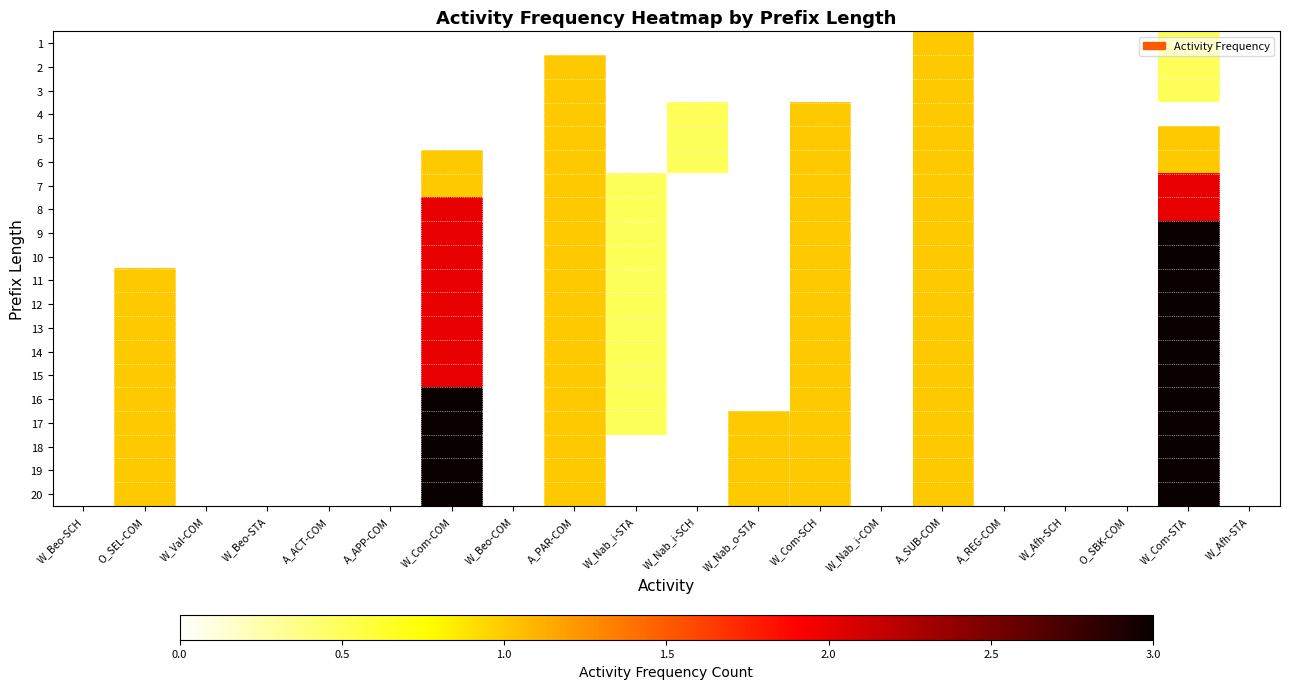

Reading right to left, extract all data points from this chart.

1: W_Afh-STA=0.0	W_Com-STA=0.5	O_SBK-COM=0.0	W_Afh-SCH=0.0	A_REG-COM=0.0	A_SUB-COM=1.0	W_Nab_i-COM=0.0	W_Com-SCH=0.0	W_Nab_o-STA=0.0	W_Nab_i-SCH=0.0	W_Nab_i-STA=0.0	A_PAR-COM=0.0	W_Beo-COM=0.0	W_Com-COM=0.0	A_APP-COM=0.0	A_ACT-COM=0.0	W_Beo-STA=0.0	W_Val-COM=0.0	O_SEL-COM=0.0	W_Beo-SCH=0.0
2: W_Afh-STA=0.0	W_Com-STA=0.5	O_SBK-COM=0.0	W_Afh-SCH=0.0	A_REG-COM=0.0	A_SUB-COM=1.0	W_Nab_i-COM=0.0	W_Com-SCH=0.0	W_Nab_o-STA=0.0	W_Nab_i-SCH=0.0	W_Nab_i-STA=0.0	A_PAR-COM=1.0	W_Beo-COM=0.0	W_Com-COM=0.0	A_APP-COM=0.0	A_ACT-COM=0.0	W_Beo-STA=0.0	W_Val-COM=0.0	O_SEL-COM=0.0	W_Beo-SCH=0.0
3: W_Afh-STA=0.0	W_Com-STA=0.5	O_SBK-COM=0.0	W_Afh-SCH=0.0	A_REG-COM=0.0	A_SUB-COM=1.0	W_Nab_i-COM=0.0	W_Com-SCH=0.0	W_Nab_o-STA=0.0	W_Nab_i-SCH=0.0	W_Nab_i-STA=0.0	A_PAR-COM=1.0	W_Beo-COM=0.0	W_Com-COM=0.0	A_APP-COM=0.0	A_ACT-COM=0.0	W_Beo-STA=0.0	W_Val-COM=0.0	O_SEL-COM=0.0	W_Beo-SCH=0.0
4: W_Afh-STA=0.0	W_Com-STA=0.0	O_SBK-COM=0.0	W_Afh-SCH=0.0	A_REG-COM=0.0	A_SUB-COM=1.0	W_Nab_i-COM=0.0	W_Com-SCH=1.0	W_Nab_o-STA=0.0	W_Nab_i-SCH=0.5	W_Nab_i-STA=0.0	A_PAR-COM=1.0	W_Beo-COM=0.0	W_Com-COM=0.0	A_APP-COM=0.0	A_ACT-COM=0.0	W_Beo-STA=0.0	W_Val-COM=0.0	O_SEL-COM=0.0	W_Beo-SCH=0.0
5: W_Afh-STA=0.0	W_Com-STA=1.0	O_SBK-COM=0.0	W_Afh-SCH=0.0	A_REG-COM=0.0	A_SUB-COM=1.0	W_Nab_i-COM=0.0	W_Com-SCH=1.0	W_Nab_o-STA=0.0	W_Nab_i-SCH=0.5	W_Nab_i-STA=0.0	A_PAR-COM=1.0	W_Beo-COM=0.0	W_Com-COM=0.0	A_APP-COM=0.0	A_ACT-COM=0.0	W_Beo-STA=0.0	W_Val-COM=0.0	O_SEL-COM=0.0	W_Beo-SCH=0.0
6: W_Afh-STA=0.0	W_Com-STA=1.0	O_SBK-COM=0.0	W_Afh-SCH=0.0	A_REG-COM=0.0	A_SUB-COM=1.0	W_Nab_i-COM=0.0	W_Com-SCH=1.0	W_Nab_o-STA=0.0	W_Nab_i-SCH=0.5	W_Nab_i-STA=0.0	A_PAR-COM=1.0	W_Beo-COM=0.0	W_Com-COM=1.0	A_APP-COM=0.0	A_ACT-COM=0.0	W_Beo-STA=0.0	W_Val-COM=0.0	O_SEL-COM=0.0	W_Beo-SCH=0.0
7: W_Afh-STA=0.0	W_Com-STA=2.0	O_SBK-COM=0.0	W_Afh-SCH=0.0	A_REG-COM=0.0	A_SUB-COM=1.0	W_Nab_i-COM=0.0	W_Com-SCH=1.0	W_Nab_o-STA=0.0	W_Nab_i-SCH=0.0	W_Nab_i-STA=0.5	A_PAR-COM=1.0	W_Beo-COM=0.0	W_Com-COM=1.0	A_APP-COM=0.0	A_ACT-COM=0.0	W_Beo-STA=0.0	W_Val-COM=0.0	O_SEL-COM=0.0	W_Beo-SCH=0.0
8: W_Afh-STA=0.0	W_Com-STA=2.0	O_SBK-COM=0.0	W_Afh-SCH=0.0	A_REG-COM=0.0	A_SUB-COM=1.0	W_Nab_i-COM=0.0	W_Com-SCH=1.0	W_Nab_o-STA=0.0	W_Nab_i-SCH=0.0	W_Nab_i-STA=0.5	A_PAR-COM=1.0	W_Beo-COM=0.0	W_Com-COM=2.0	A_APP-COM=0.0	A_ACT-COM=0.0	W_Beo-STA=0.0	W_Val-COM=0.0	O_SEL-COM=0.0	W_Beo-SCH=0.0
9: W_Afh-STA=0.0	W_Com-STA=3.0	O_SBK-COM=0.0	W_Afh-SCH=0.0	A_REG-COM=0.0	A_SUB-COM=1.0	W_Nab_i-COM=0.0	W_Com-SCH=1.0	W_Nab_o-STA=0.0	W_Nab_i-SCH=0.0	W_Nab_i-STA=0.5	A_PAR-COM=1.0	W_Beo-COM=0.0	W_Com-COM=2.0	A_APP-COM=0.0	A_ACT-COM=0.0	W_Beo-STA=0.0	W_Val-COM=0.0	O_SEL-COM=0.0	W_Beo-SCH=0.0
10: W_Afh-STA=0.0	W_Com-STA=3.0	O_SBK-COM=0.0	W_Afh-SCH=0.0	A_REG-COM=0.0	A_SUB-COM=1.0	W_Nab_i-COM=0.0	W_Com-SCH=1.0	W_Nab_o-STA=0.0	W_Nab_i-SCH=0.0	W_Nab_i-STA=0.5	A_PAR-COM=1.0	W_Beo-COM=0.0	W_Com-COM=2.0	A_APP-COM=0.0	A_ACT-COM=0.0	W_Beo-STA=0.0	W_Val-COM=0.0	O_SEL-COM=0.0	W_Beo-SCH=0.0
11: W_Afh-STA=0.0	W_Com-STA=3.0	O_SBK-COM=0.0	W_Afh-SCH=0.0	A_REG-COM=0.0	A_SUB-COM=1.0	W_Nab_i-COM=0.0	W_Com-SCH=1.0	W_Nab_o-STA=0.0	W_Nab_i-SCH=0.0	W_Nab_i-STA=0.5	A_PAR-COM=1.0	W_Beo-COM=0.0	W_Com-COM=2.0	A_APP-COM=0.0	A_ACT-COM=0.0	W_Beo-STA=0.0	W_Val-COM=0.0	O_SEL-COM=1.0	W_Beo-SCH=0.0
12: W_Afh-STA=0.0	W_Com-STA=3.0	O_SBK-COM=0.0	W_Afh-SCH=0.0	A_REG-COM=0.0	A_SUB-COM=1.0	W_Nab_i-COM=0.0	W_Com-SCH=1.0	W_Nab_o-STA=0.0	W_Nab_i-SCH=0.0	W_Nab_i-STA=0.5	A_PAR-COM=1.0	W_Beo-COM=0.0	W_Com-COM=2.0	A_APP-COM=0.0	A_ACT-COM=0.0	W_Beo-STA=0.0	W_Val-COM=0.0	O_SEL-COM=1.0	W_Beo-SCH=0.0
13: W_Afh-STA=0.0	W_Com-STA=3.0	O_SBK-COM=0.0	W_Afh-SCH=0.0	A_REG-COM=0.0	A_SUB-COM=1.0	W_Nab_i-COM=0.0	W_Com-SCH=1.0	W_Nab_o-STA=0.0	W_Nab_i-SCH=0.0	W_Nab_i-STA=0.5	A_PAR-COM=1.0	W_Beo-COM=0.0	W_Com-COM=2.0	A_APP-COM=0.0	A_ACT-COM=0.0	W_Beo-STA=0.0	W_Val-COM=0.0	O_SEL-COM=1.0	W_Beo-SCH=0.0
14: W_Afh-STA=0.0	W_Com-STA=3.0	O_SBK-COM=0.0	W_Afh-SCH=0.0	A_REG-COM=0.0	A_SUB-COM=1.0	W_Nab_i-COM=0.0	W_Com-SCH=1.0	W_Nab_o-STA=0.0	W_Nab_i-SCH=0.0	W_Nab_i-STA=0.5	A_PAR-COM=1.0	W_Beo-COM=0.0	W_Com-COM=2.0	A_APP-COM=0.0	A_ACT-COM=0.0	W_Beo-STA=0.0	W_Val-COM=0.0	O_SEL-COM=1.0	W_Beo-SCH=0.0
15: W_Afh-STA=0.0	W_Com-STA=3.0	O_SBK-COM=0.0	W_Afh-SCH=0.0	A_REG-COM=0.0	A_SUB-COM=1.0	W_Nab_i-COM=0.0	W_Com-SCH=1.0	W_Nab_o-STA=0.0	W_Nab_i-SCH=0.0	W_Nab_i-STA=0.5	A_PAR-COM=1.0	W_Beo-COM=0.0	W_Com-COM=2.0	A_APP-COM=0.0	A_ACT-COM=0.0	W_Beo-STA=0.0	W_Val-COM=0.0	O_SEL-COM=1.0	W_Beo-SCH=0.0
16: W_Afh-STA=0.0	W_Com-STA=3.0	O_SBK-COM=0.0	W_Afh-SCH=0.0	A_REG-COM=0.0	A_SUB-COM=1.0	W_Nab_i-COM=0.0	W_Com-SCH=1.0	W_Nab_o-STA=0.0	W_Nab_i-SCH=0.0	W_Nab_i-STA=0.5	A_PAR-COM=1.0	W_Beo-COM=0.0	W_Com-COM=3.0	A_APP-COM=0.0	A_ACT-COM=0.0	W_Beo-STA=0.0	W_Val-COM=0.0	O_SEL-COM=1.0	W_Beo-SCH=0.0
17: W_Afh-STA=0.0	W_Com-STA=3.0	O_SBK-COM=0.0	W_Afh-SCH=0.0	A_REG-COM=0.0	A_SUB-COM=1.0	W_Nab_i-COM=0.0	W_Com-SCH=1.0	W_Nab_o-STA=1.0	W_Nab_i-SCH=0.0	W_Nab_i-STA=0.5	A_PAR-COM=1.0	W_Beo-COM=0.0	W_Com-COM=3.0	A_APP-COM=0.0	A_ACT-COM=0.0	W_Beo-STA=0.0	W_Val-COM=0.0	O_SEL-COM=1.0	W_Beo-SCH=0.0
18: W_Afh-STA=0.0	W_Com-STA=3.0	O_SBK-COM=0.0	W_Afh-SCH=0.0	A_REG-COM=0.0	A_SUB-COM=1.0	W_Nab_i-COM=0.0	W_Com-SCH=1.0	W_Nab_o-STA=1.0	W_Nab_i-SCH=0.0	W_Nab_i-STA=0.0	A_PAR-COM=1.0	W_Beo-COM=0.0	W_Com-COM=3.0	A_APP-COM=0.0	A_ACT-COM=0.0	W_Beo-STA=0.0	W_Val-COM=0.0	O_SEL-COM=1.0	W_Beo-SCH=0.0
19: W_Afh-STA=0.0	W_Com-STA=3.0	O_SBK-COM=0.0	W_Afh-SCH=0.0	A_REG-COM=0.0	A_SUB-COM=1.0	W_Nab_i-COM=0.0	W_Com-SCH=1.0	W_Nab_o-STA=1.0	W_Nab_i-SCH=0.0	W_Nab_i-STA=0.0	A_PAR-COM=1.0	W_Beo-COM=0.0	W_Com-COM=3.0	A_APP-COM=0.0	A_ACT-COM=0.0	W_Beo-STA=0.0	W_Val-COM=0.0	O_SEL-COM=1.0	W_Beo-SCH=0.0
20: W_Afh-STA=0.0	W_Com-STA=3.0	O_SBK-COM=0.0	W_Afh-SCH=0.0	A_REG-COM=0.0	A_SUB-COM=1.0	W_Nab_i-COM=0.0	W_Com-SCH=1.0	W_Nab_o-STA=1.0	W_Nab_i-SCH=0.0	W_Nab_i-STA=0.0	A_PAR-COM=1.0	W_Beo-COM=0.0	W_Com-COM=3.0	A_APP-COM=0.0	A_ACT-COM=0.0	W_Beo-STA=0.0	W_Val-COM=0.0	O_SEL-COM=1.0	W_Beo-SCH=0.0